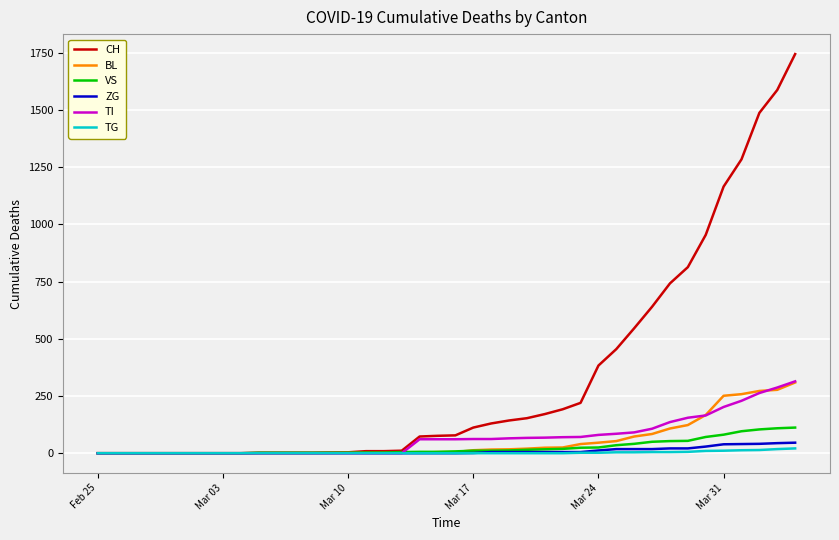

Which series has the largest total across all categories?

CH